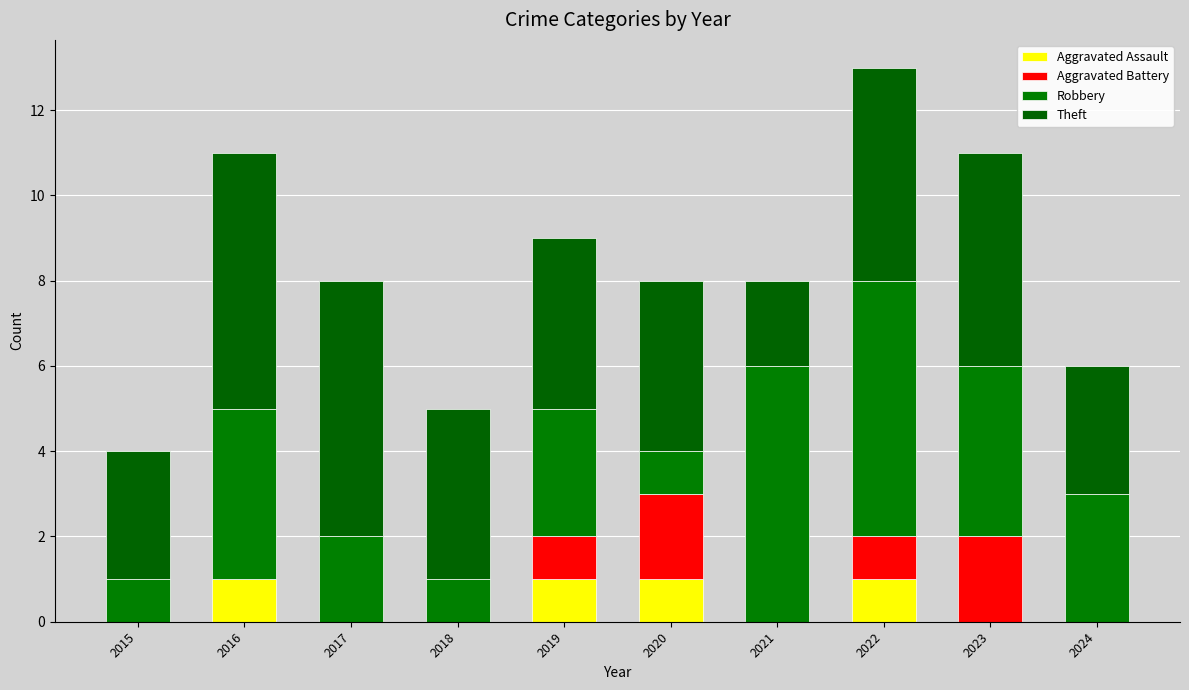

What is the difference between the maximum and minimum values in the Aggravated Assault series?

1